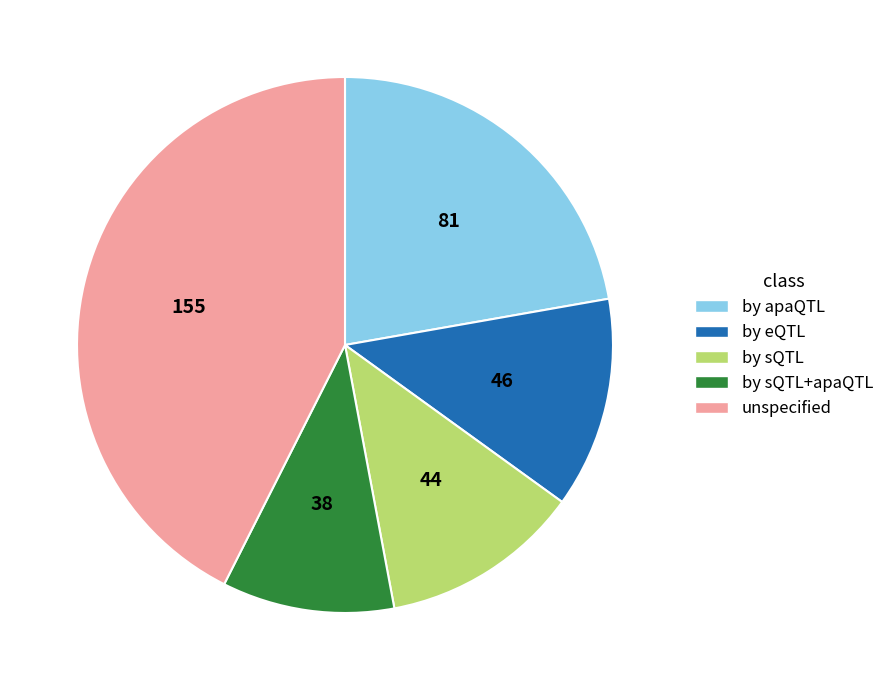

What is the largest slice in the pie chart?

unspecified